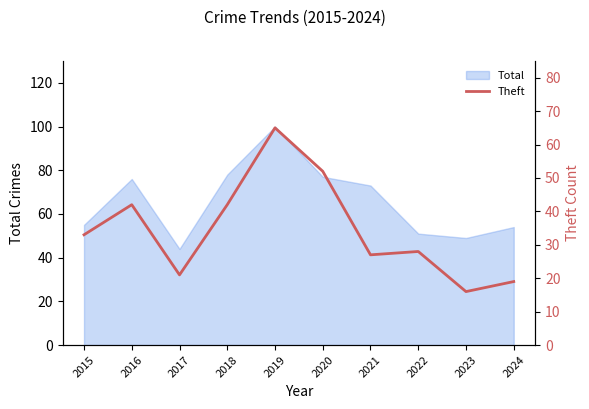

At which label does Total reach its minimum?

2017